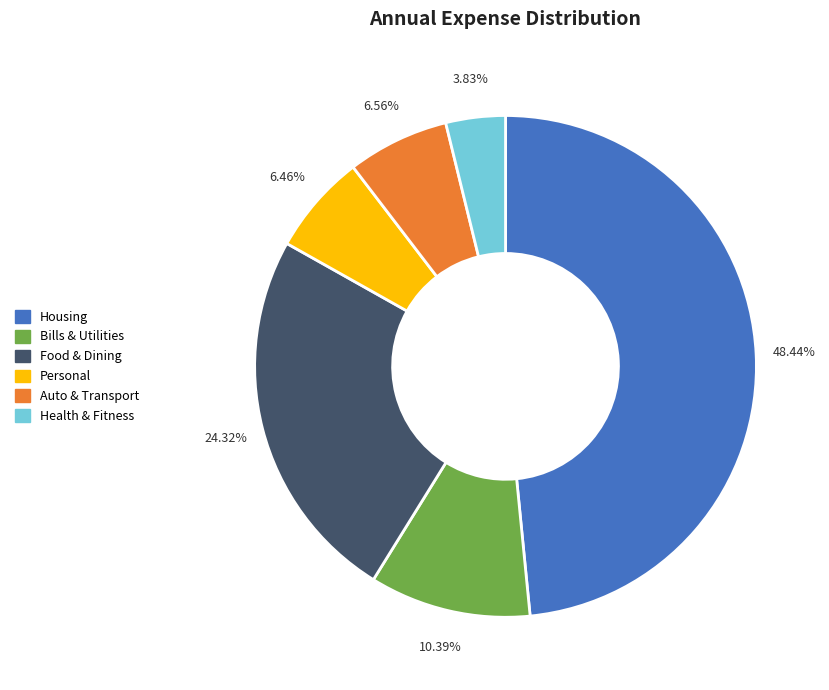

To the nearest percent, what is the average slice percentage?

17%